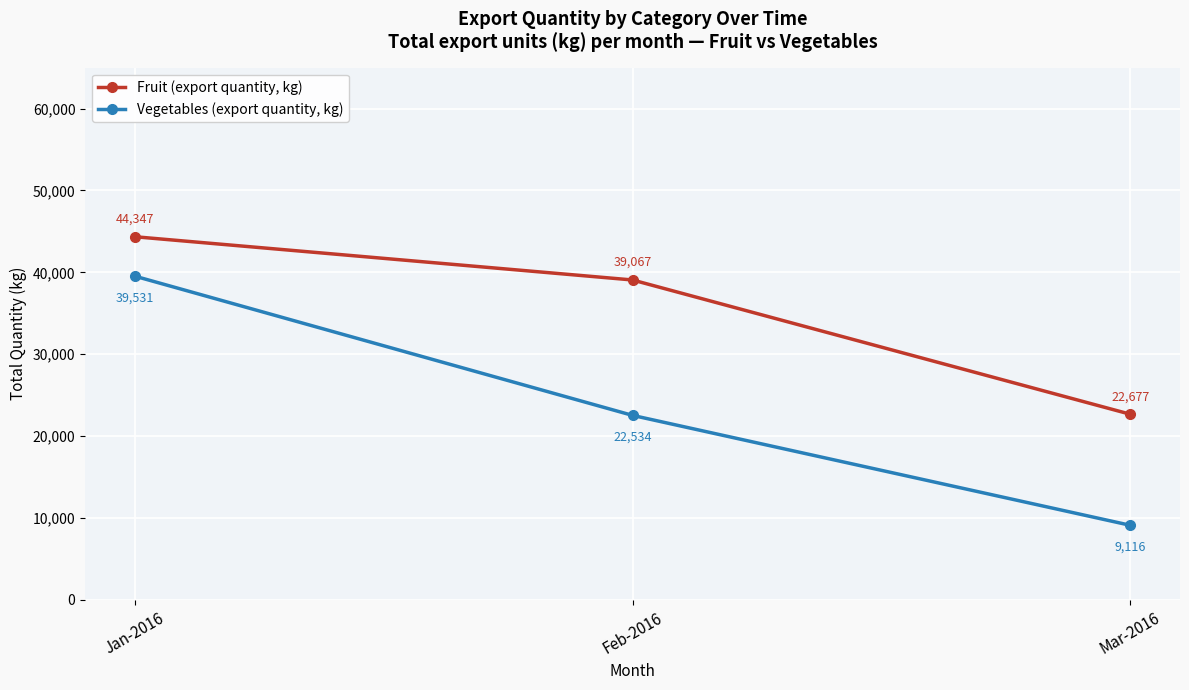

What is the difference between the second highest and minimum values in the Fruit (export quantity, kg) series?

16390